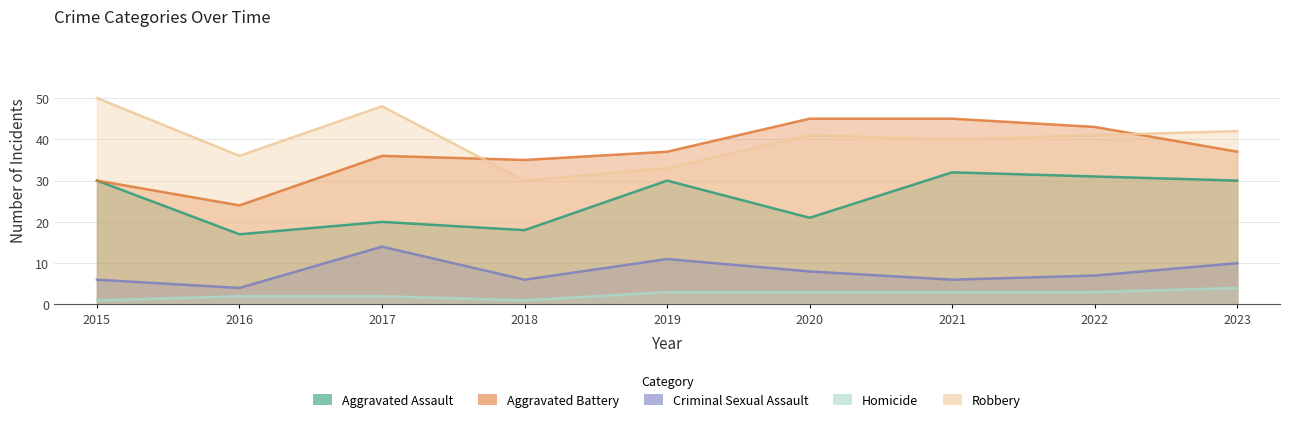

Read the Aggravated Battery value at 2016, to the nearest 5.

25